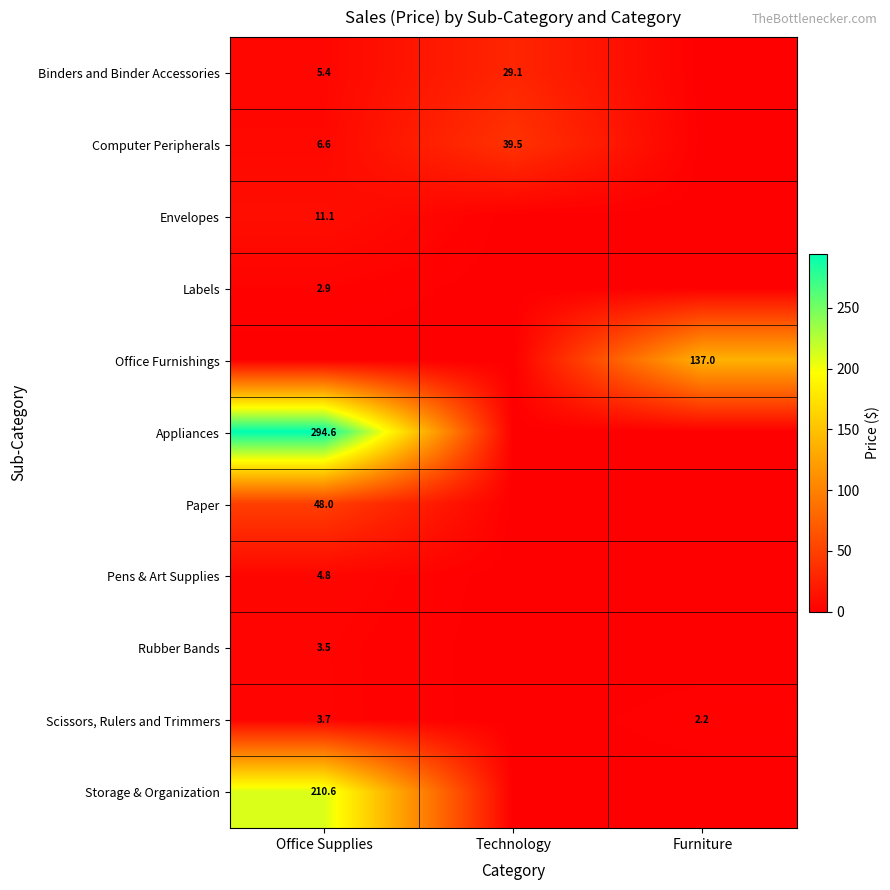

Is it true that Rubber Bands equals 3.5 at Office Supplies?

True